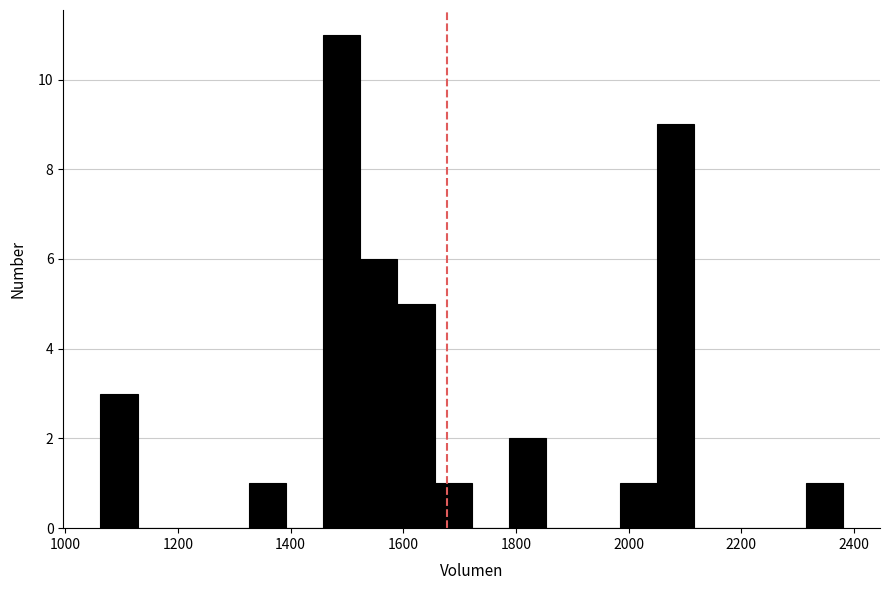

Read against the x-axis, roughly where is the centre of the tallest bar?

1500